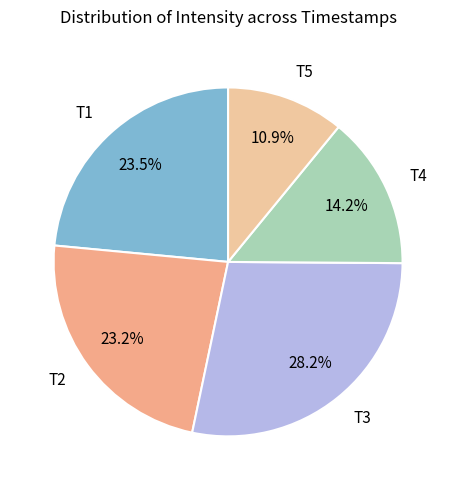

Which has a higher value, T3 or T1?

T3